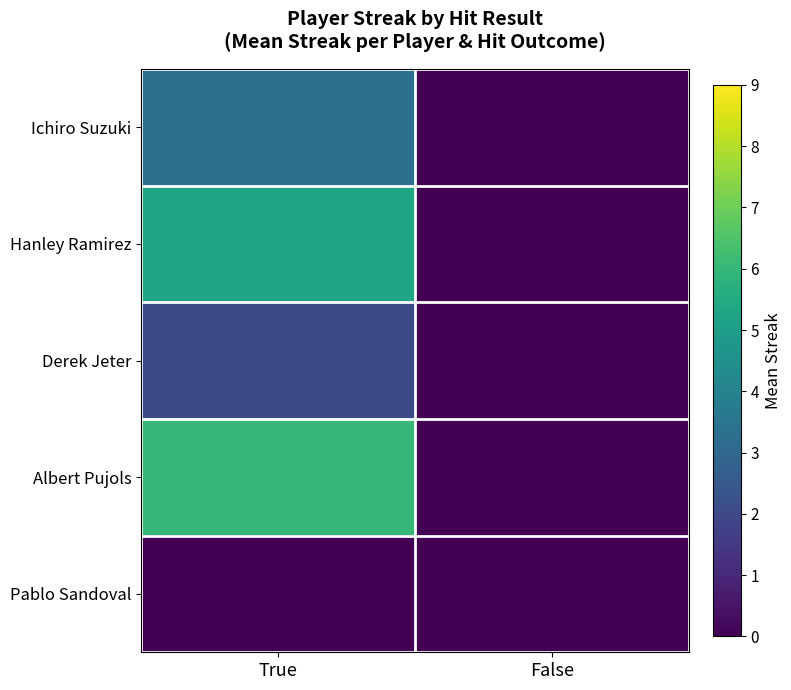

How many distinct data groups are displayed?

5